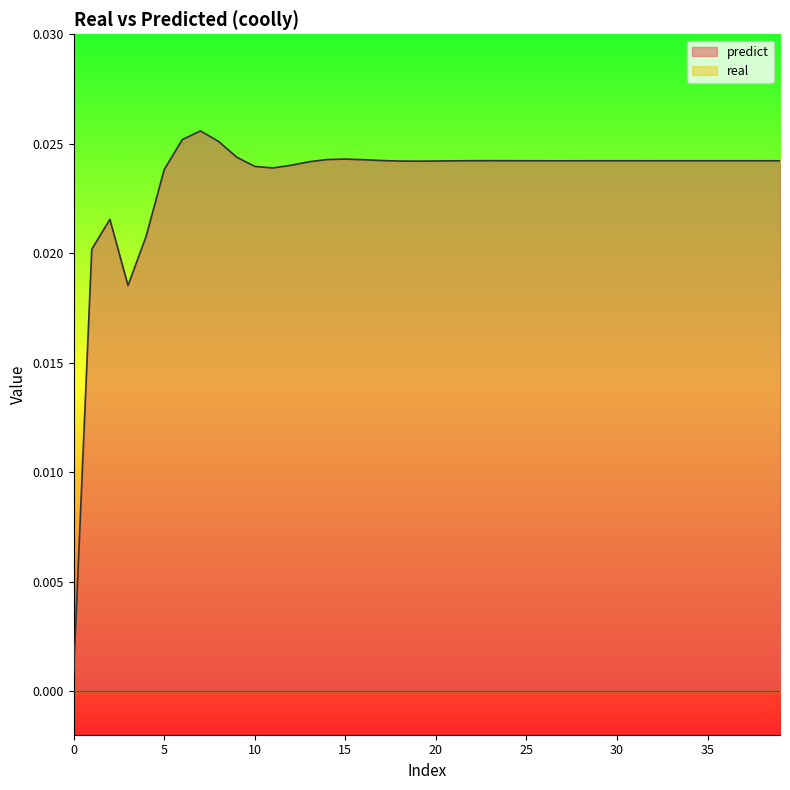

The chart shows a value of 0.0 at 17. True or false?

True